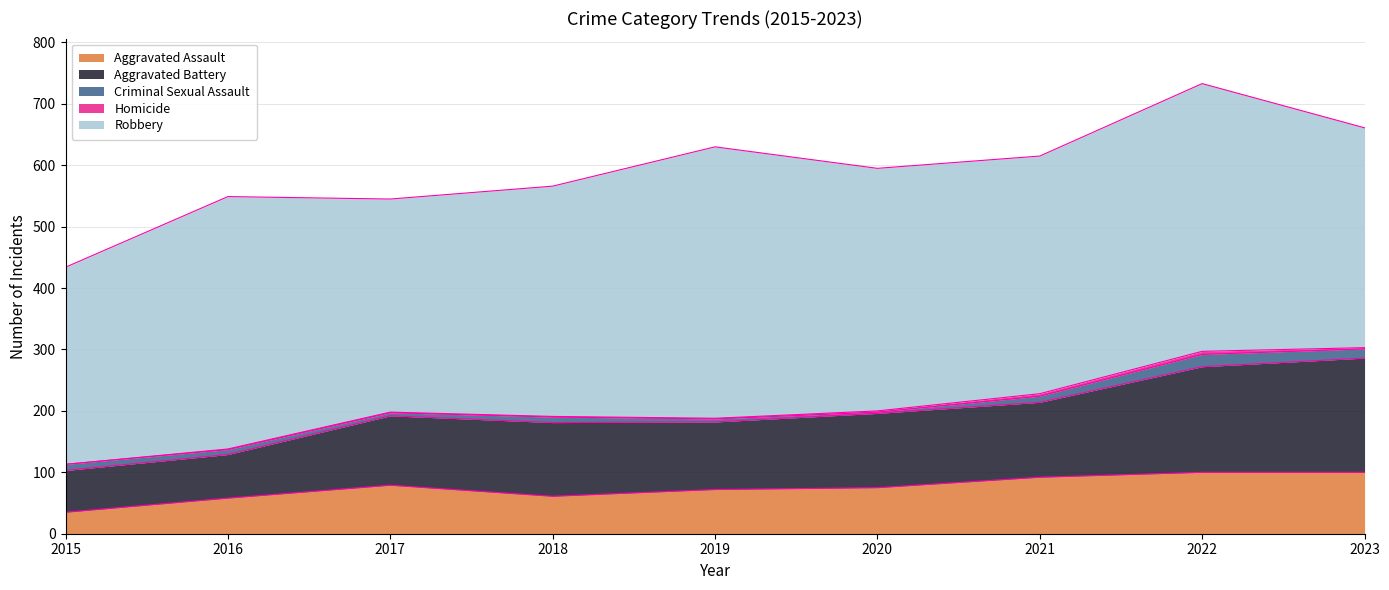

True or false: Robbery has more than 1 points higher than both neighbors.

True